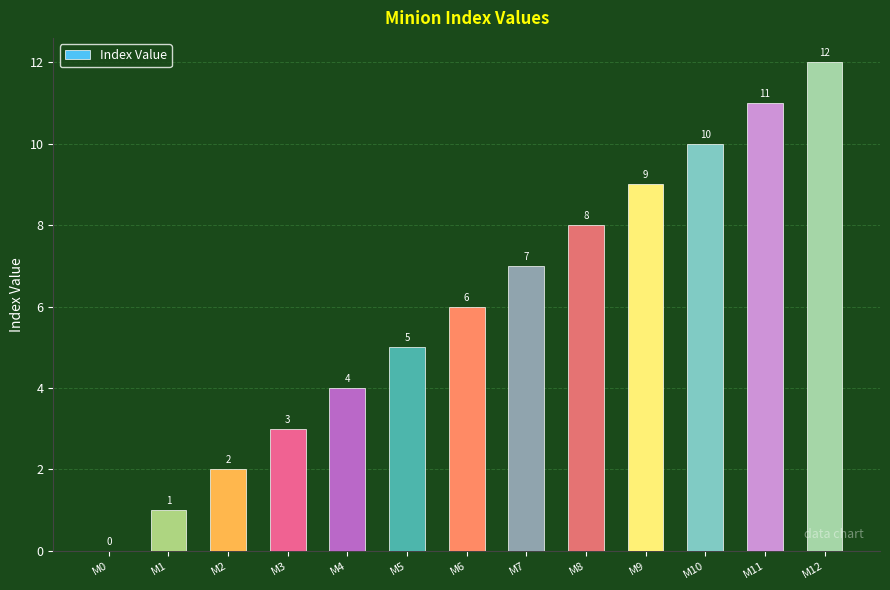

What is the maximum value shown in the chart?

12